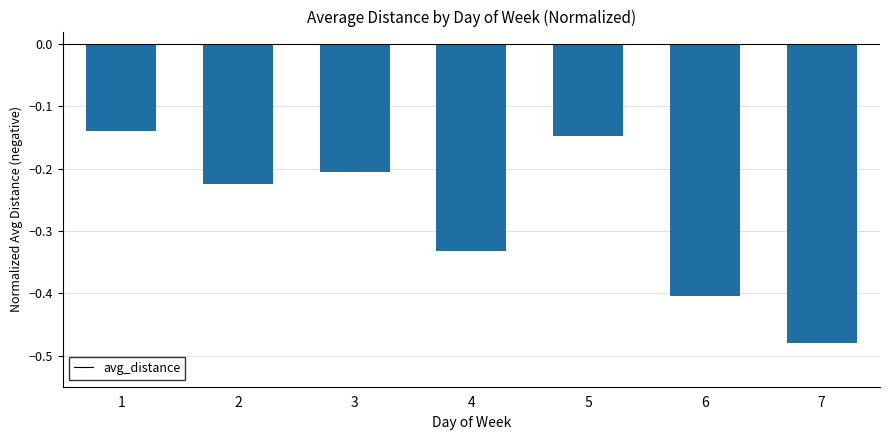

What is the change in value from 4 to 5?

+0.2